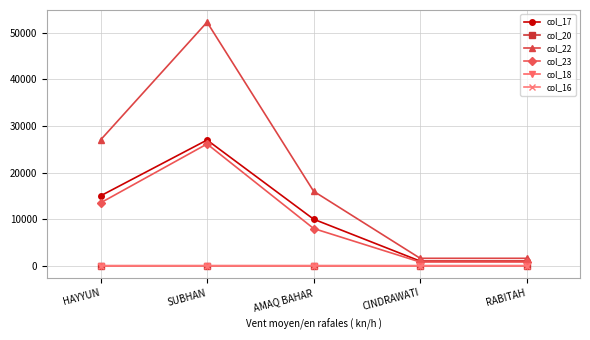

What is the difference between the maximum and minimum values in the col_17 series?

26000